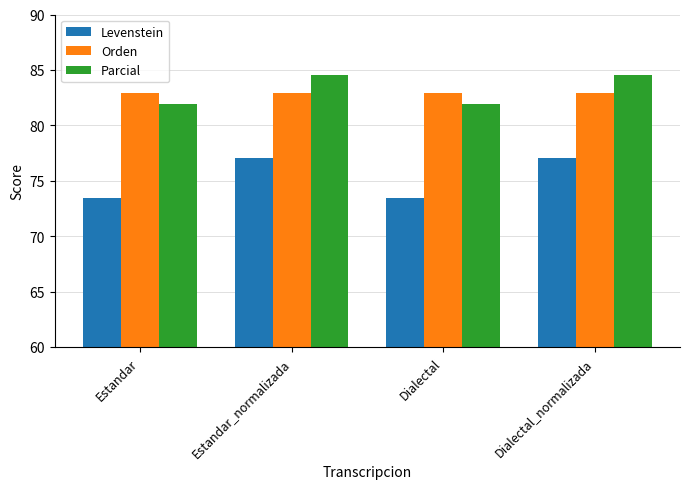

Between Estandar and Dialectal_normalizada, which series saw the biggest shift?

Levenstein